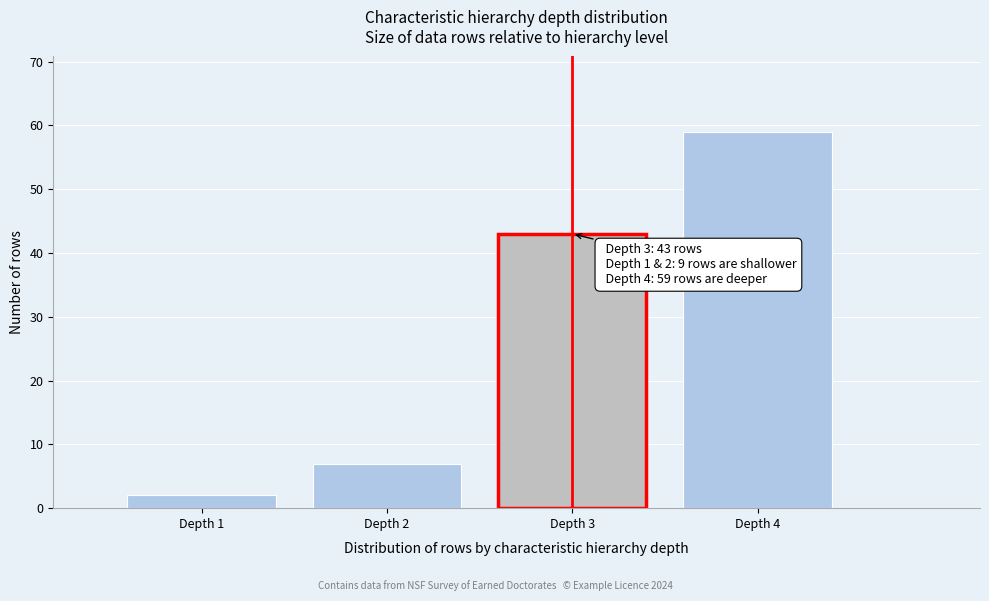

Reading left to right, extract all data points from this chart.

2	7	43	59